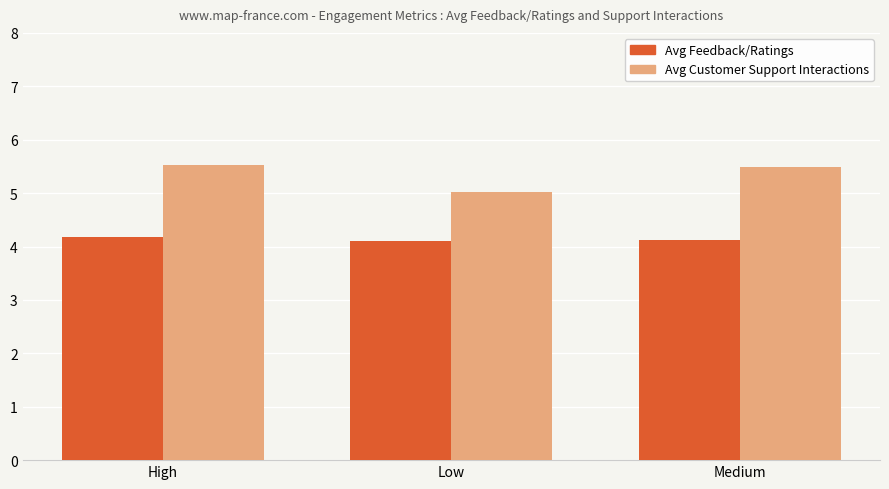

What is the total value across all series at Medium?

9.6